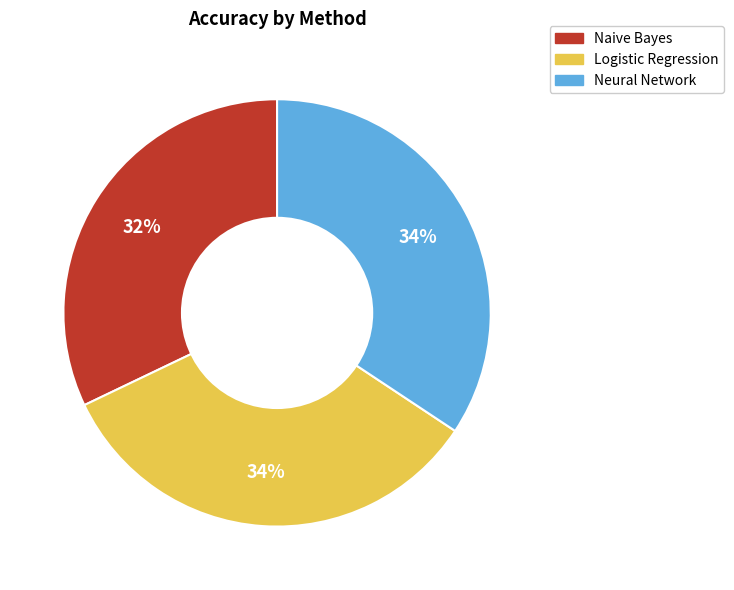

The Naive Bayes slice represents 24% of the pie. True or false?

False